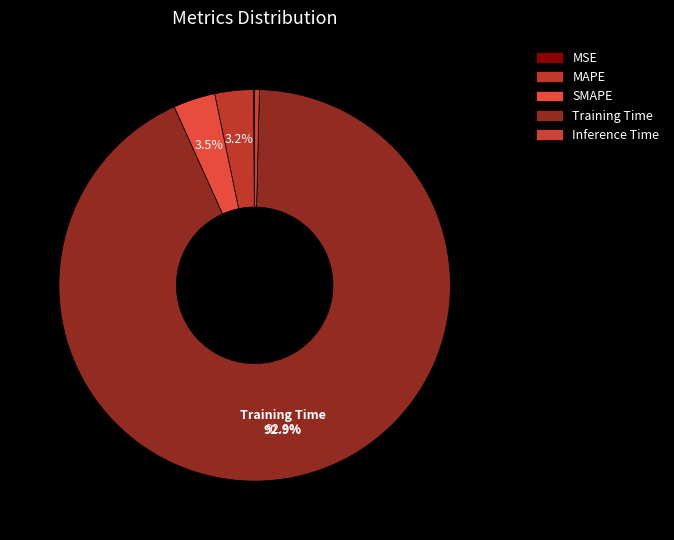

Combined, what portion of the pie is SMAPE and Training Time?

96.3%